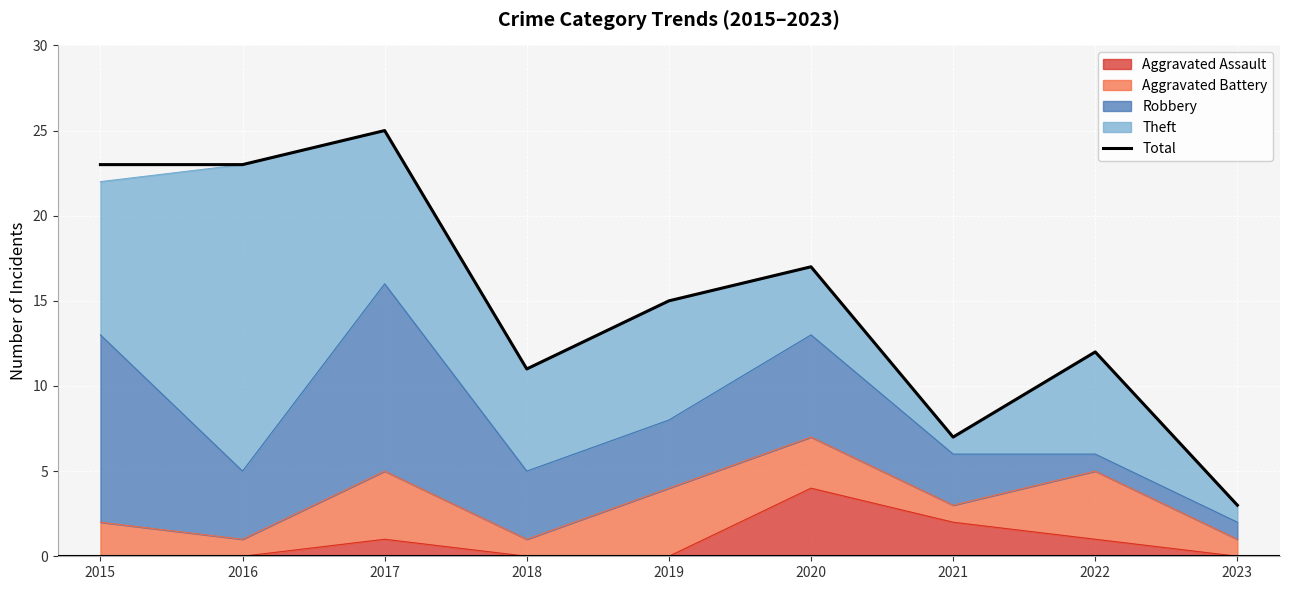

How many points are lower than both their immediate neighbors (excluding endpoints)?

2